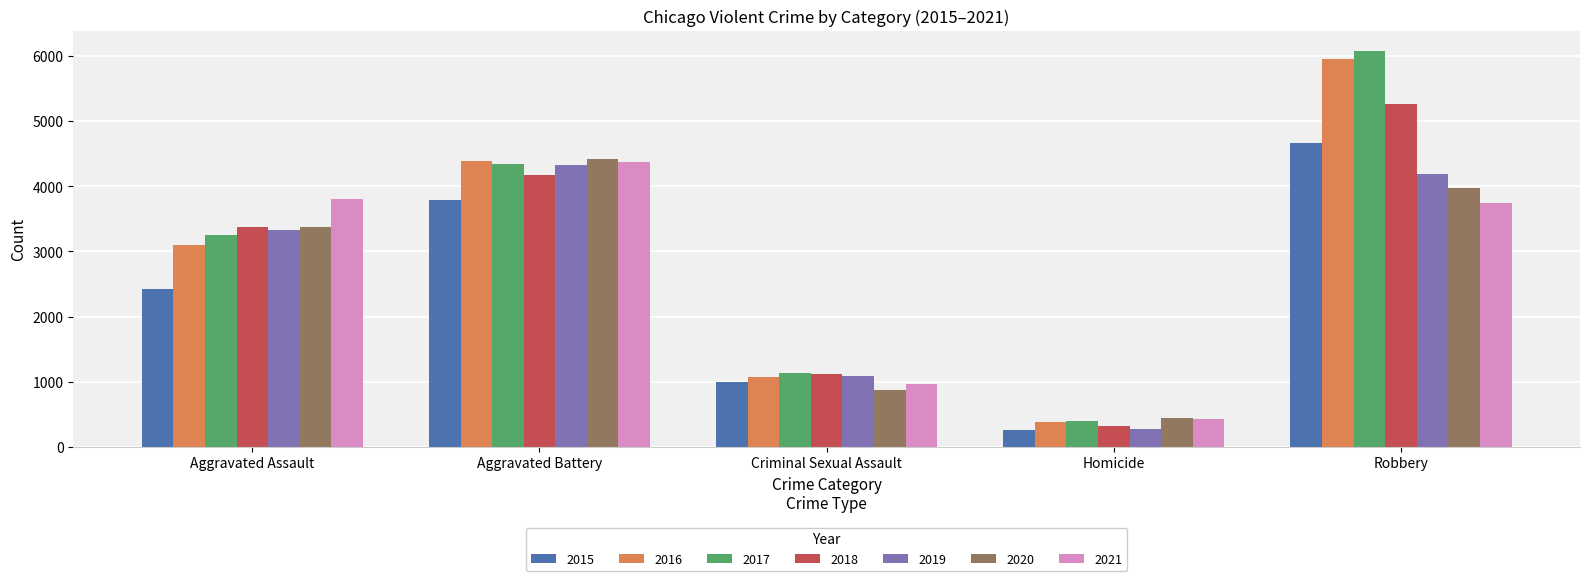

Read the 2018 value at Robbery.

5267